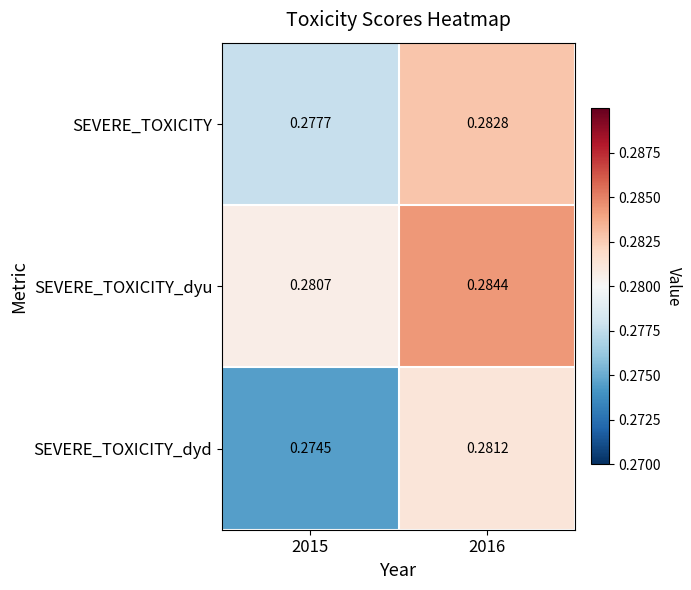

Which series has the largest total across all categories?

SEVERE_TOXICITY_dyu